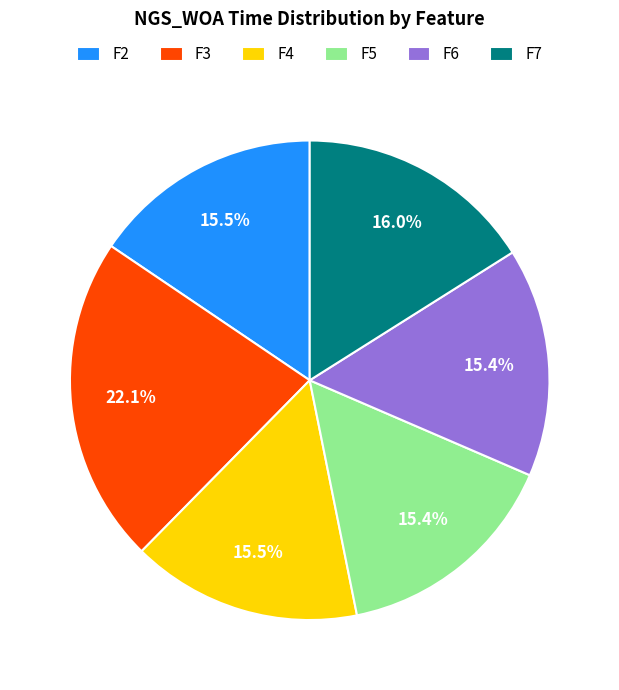

Is it true that F3 is 11% of the pie?

False